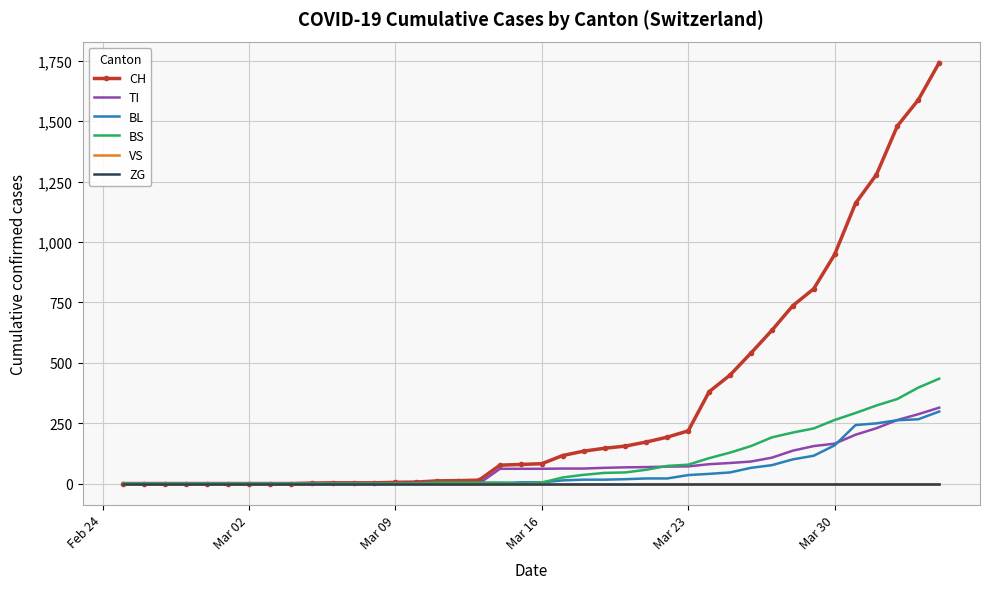

True or false: TI and VS intersect in this chart.

False